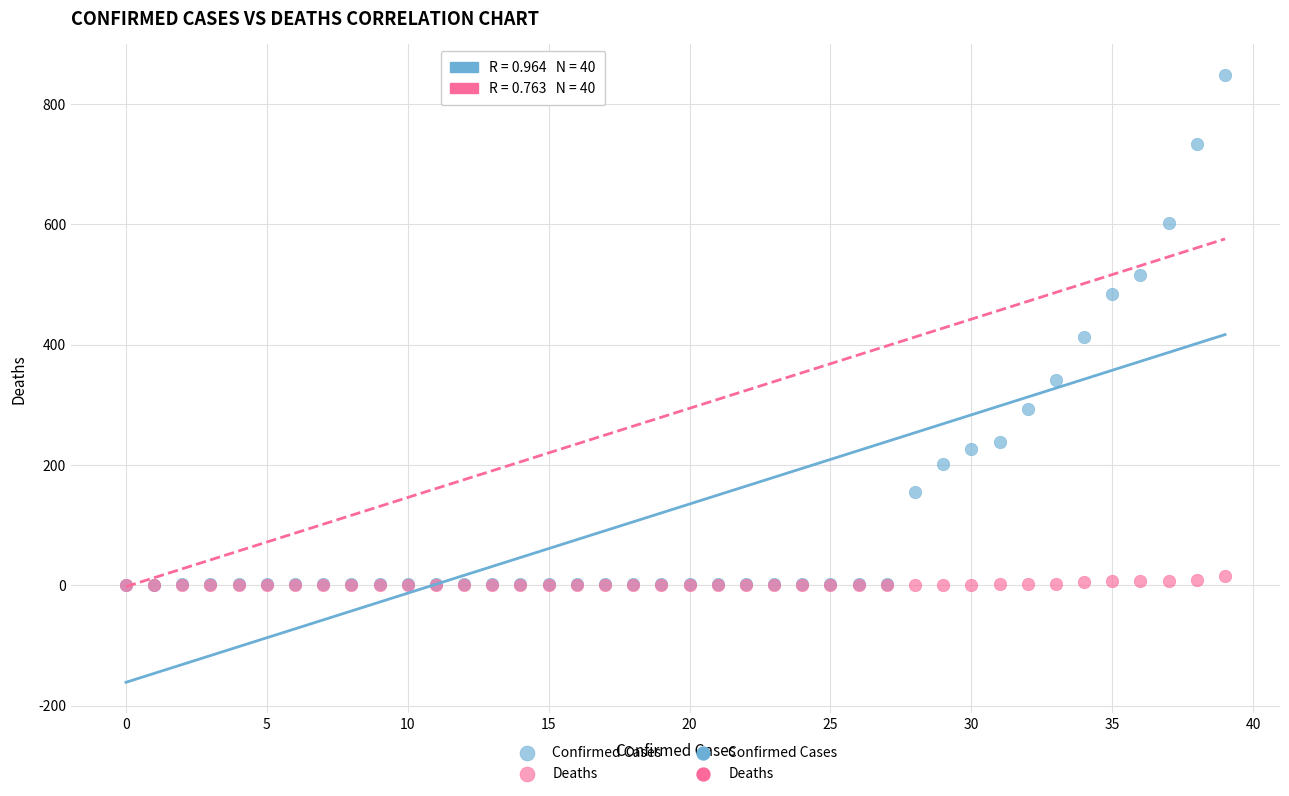

In the Confirmed Cases series, what Y value is closest to 425?

413